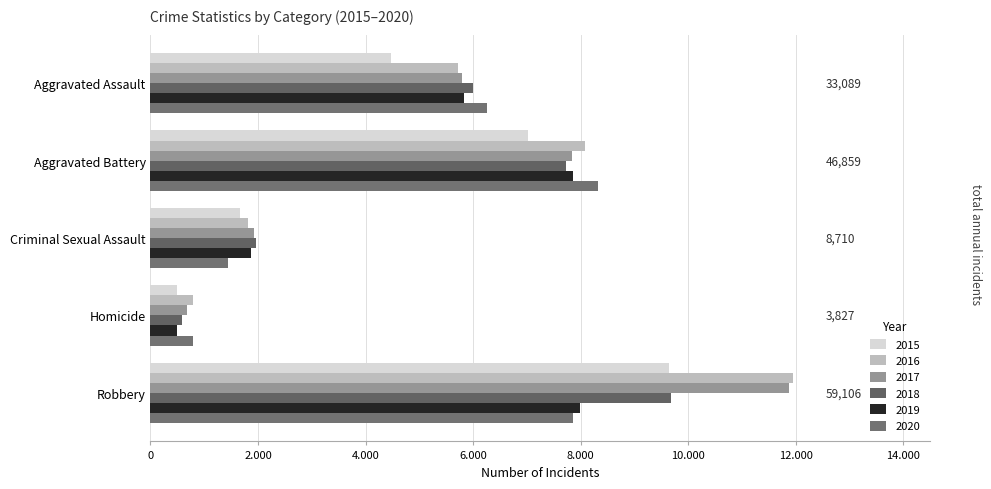

What is the difference between the 2018 values at Criminal Sexual Assault and Aggravated Assault?

4033